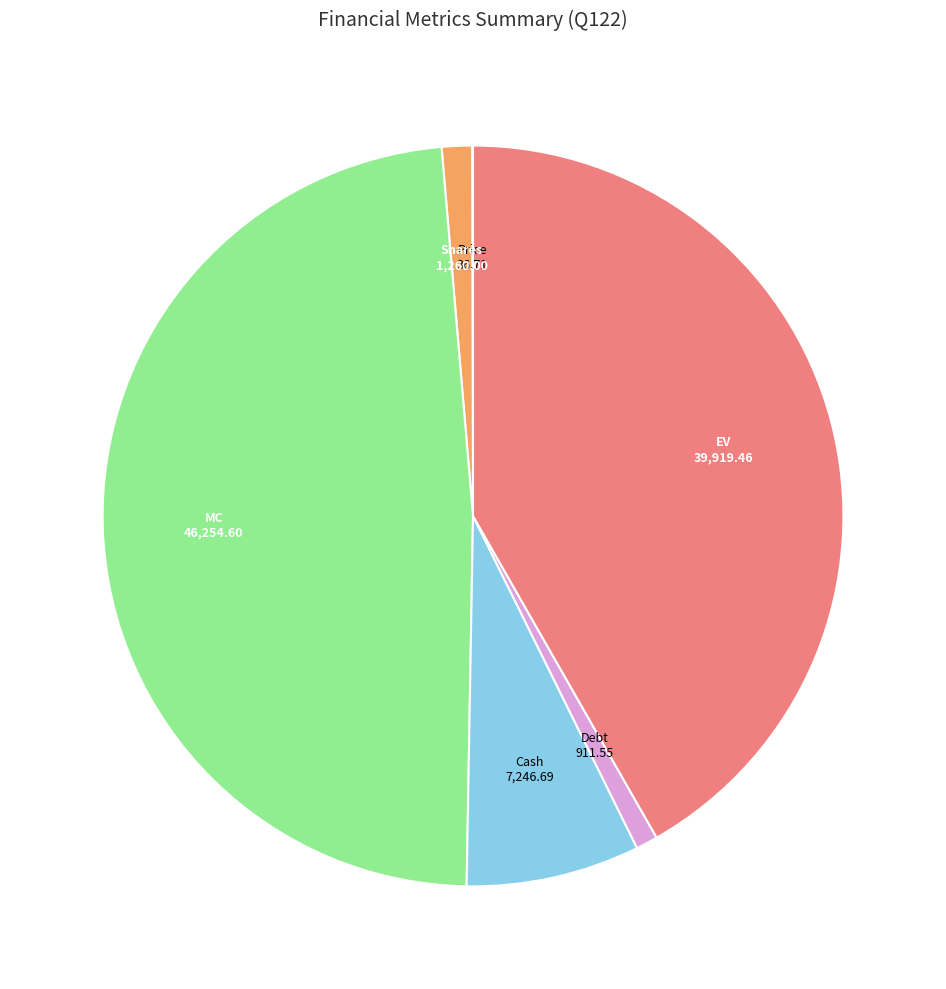

Does Debt represent more than half of the total?

No